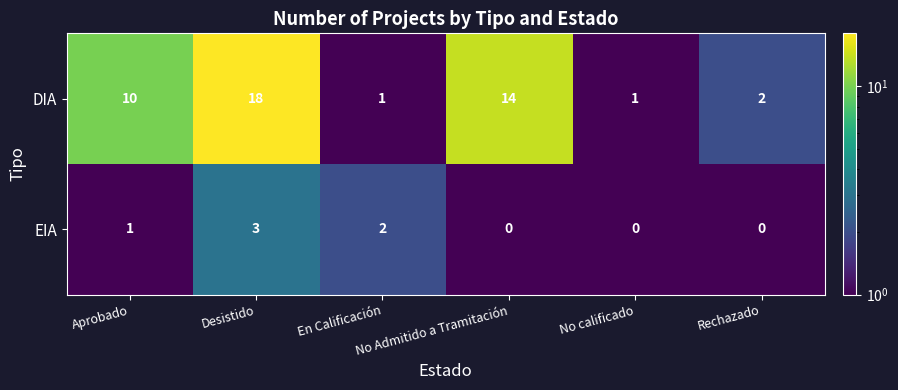

List the series in order of their peak value, highest first.

DIA, EIA